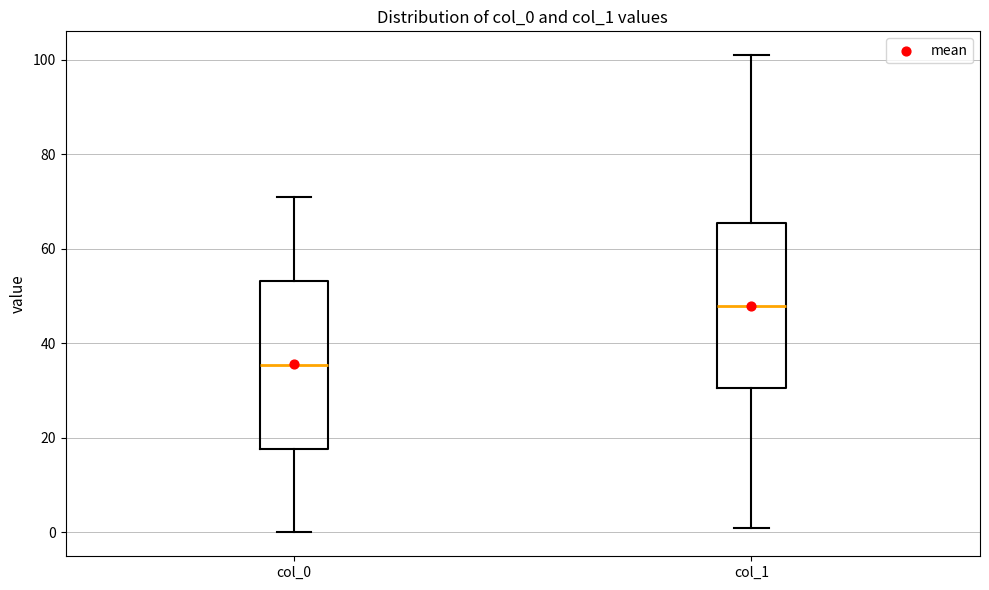

Reading left to right, transcribe this box plot: for each box, give where its median line is, the range the box spans, and where its two whiskers end, as read against the y-axis. The values are not printed on the chart, so give them approximately, as read against the axis.

col_0: median 36, box 18 to 54, whiskers 0 to 72
col_1: median 48, box 30 to 66, whiskers 2 to 102